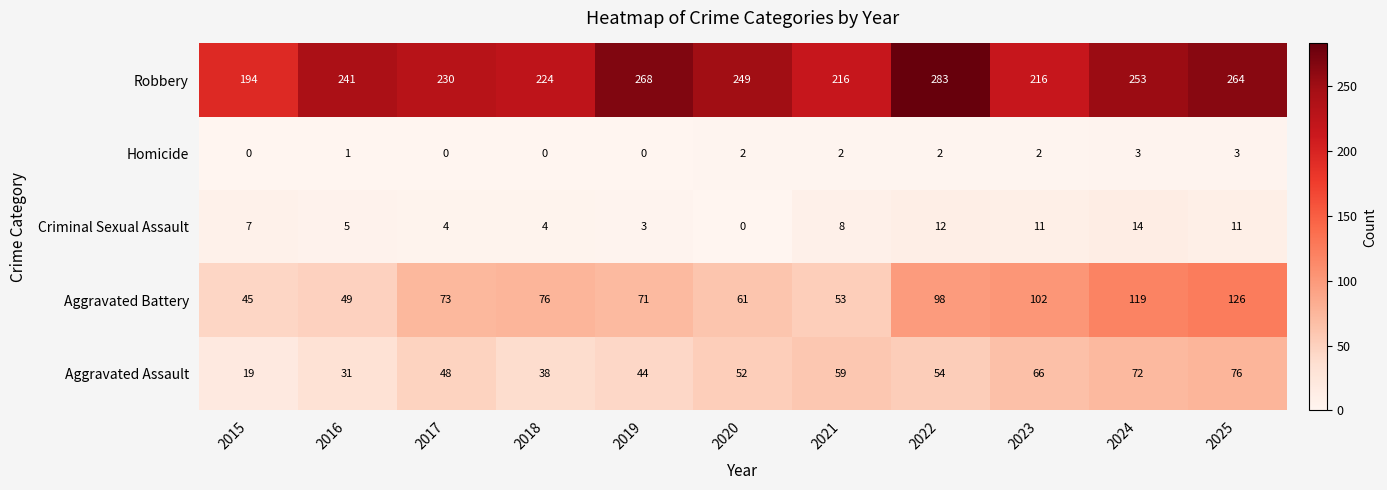

How many categories are shown in the chart?

11